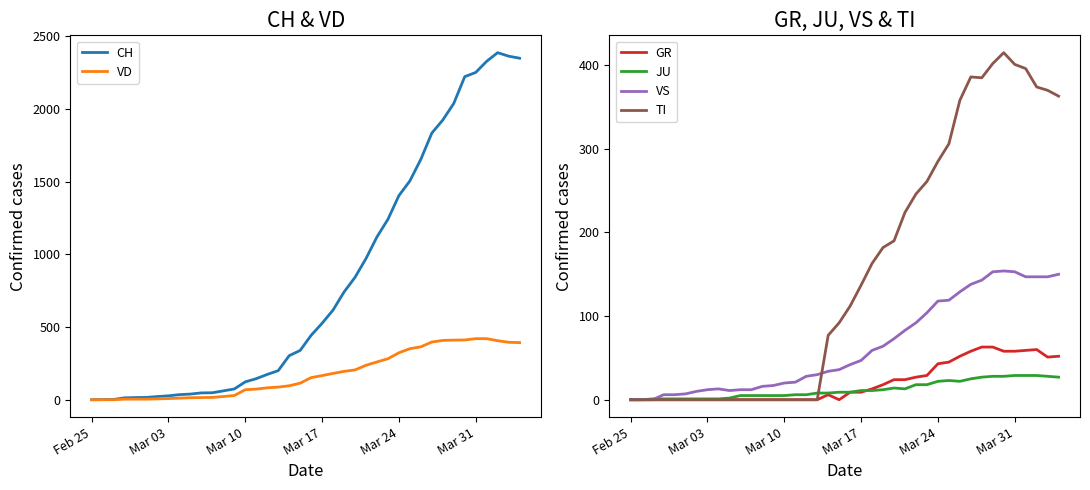

What is the highest value of the JU series?

29